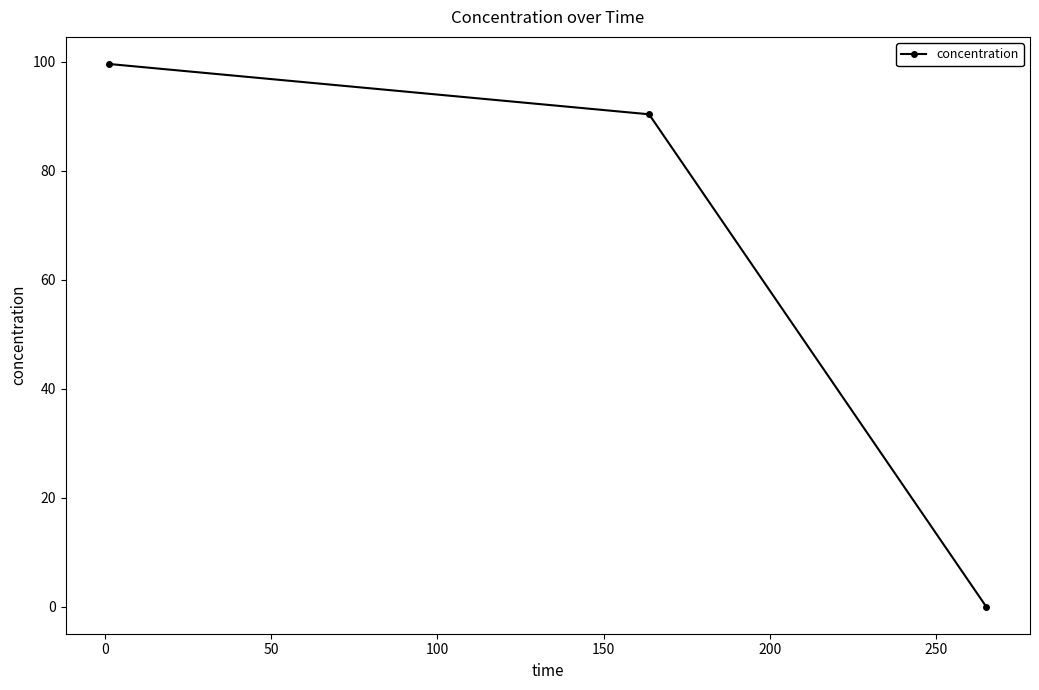

What is the difference between the maximum and second lowest values?

9.2